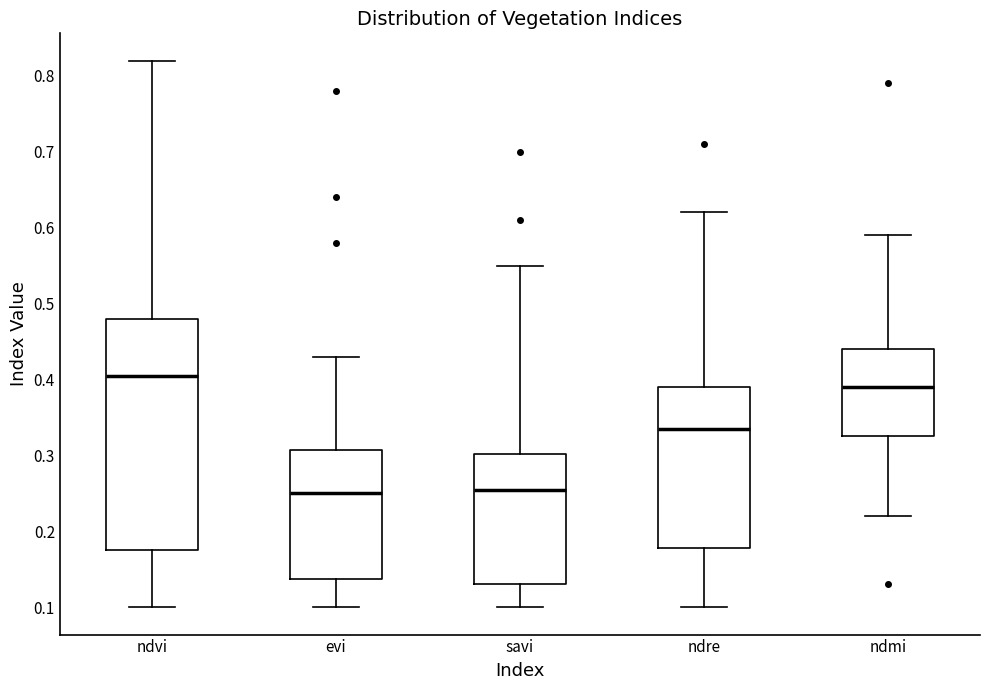

Reading left to right, read every box against the y-axis: the position of its median line, the range the box covers, and the ends of its whiskers. The values are not printed on the chart, so give them approximately, as read against the axis.

ndvi: median 0.41, box 0.18 to 0.48, whiskers 0.10 to 0.82
evi: median 0.25, box 0.14 to 0.31, whiskers 0.10 to 0.43
savi: median 0.26, box 0.13 to 0.30, whiskers 0.10 to 0.55
ndre: median 0.34, box 0.18 to 0.39, whiskers 0.10 to 0.62
ndmi: median 0.39, box 0.33 to 0.44, whiskers 0.22 to 0.59